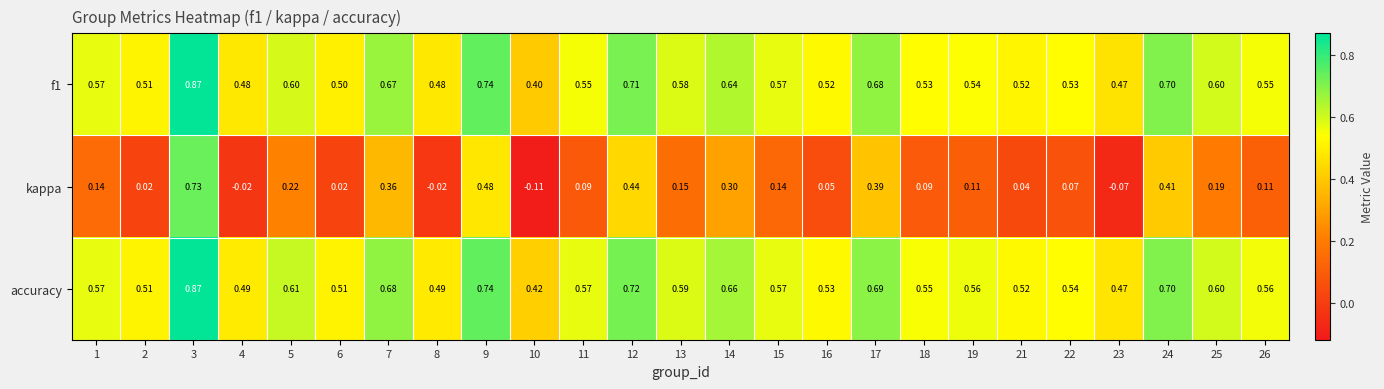

Which series has the largest total across all categories?

accuracy